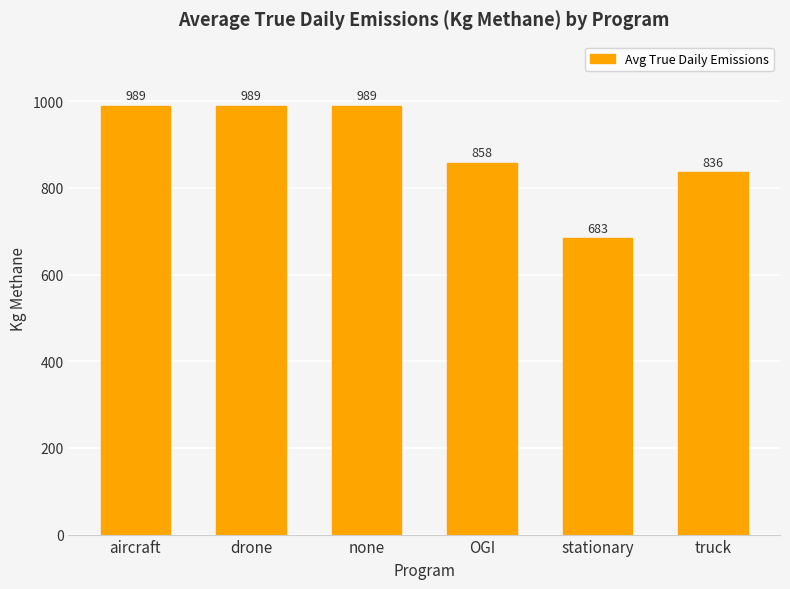

What is the maximum value shown in the chart?

989.4